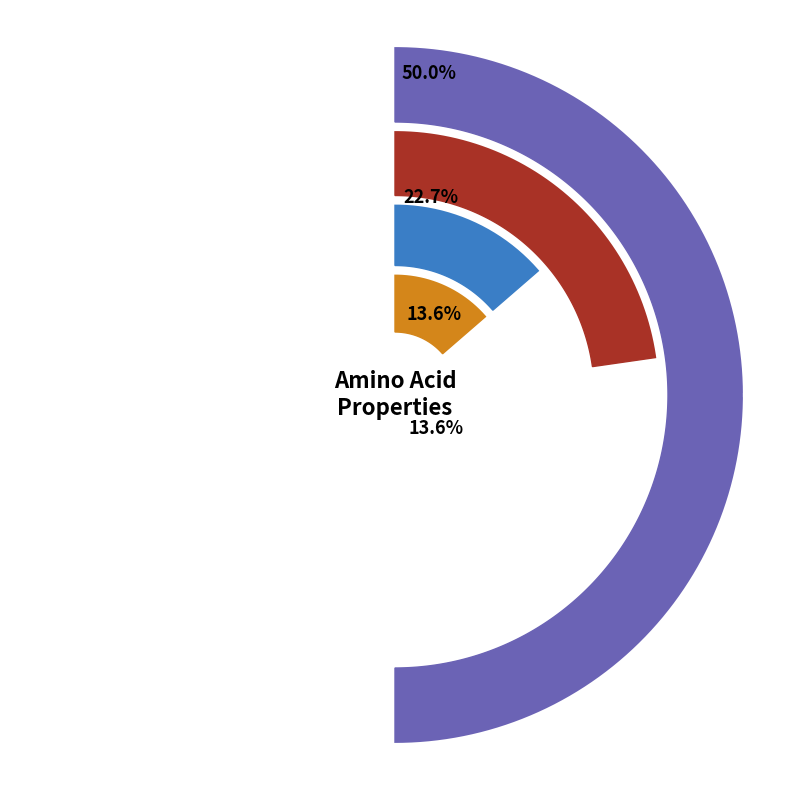

Does basic account for over 50% of the chart?

No